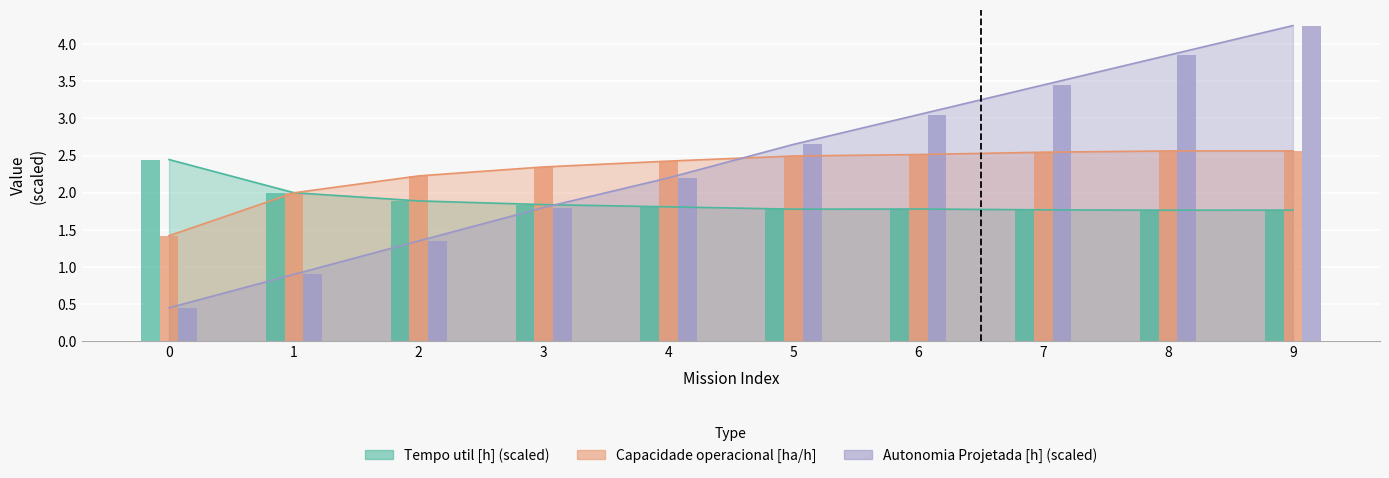

Reading left to right, list all the values displayed in this chart.

Capacidade operacional [ha/h]: 0=1.4	1=2.0	2=2.2	3=2.3	4=2.4	5=2.5	6=2.5	7=2.5	8=2.6	9=2.6
Tempo util [h]: 0=2.4	1=2.0	2=1.9	3=1.8	4=1.8	5=1.8	6=1.8	7=1.8	8=1.8	9=1.8
Autonomia Projetada [h]: 0=0.4	1=0.9	2=1.4	3=1.8	4=2.2	5=2.7	6=3.0	7=3.4	8=3.9	9=4.2